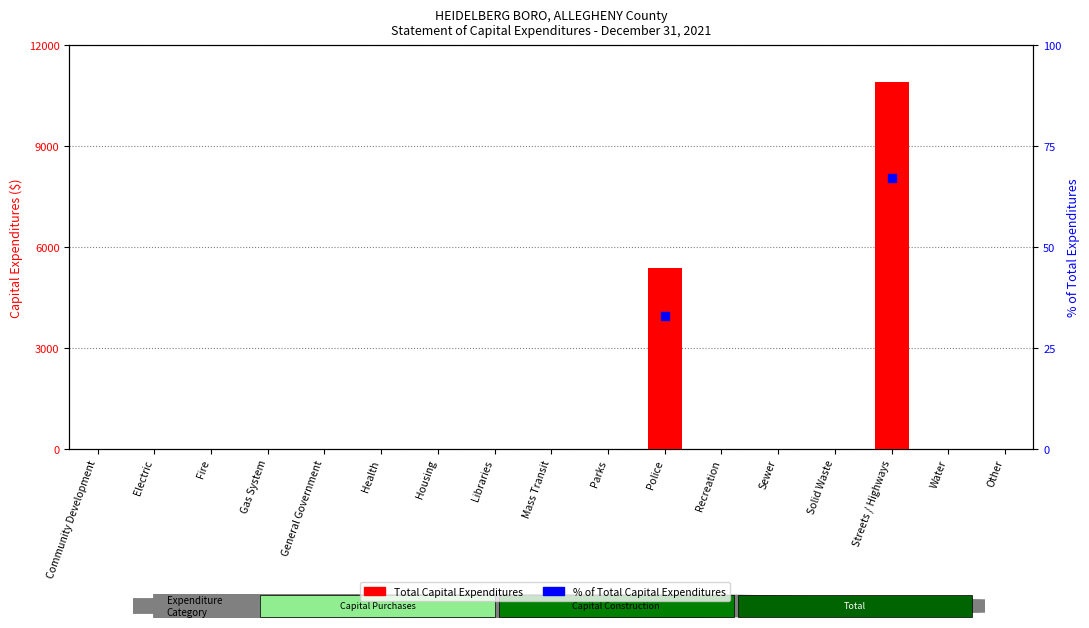

At how many categories does at least one series exceed 6906?

1